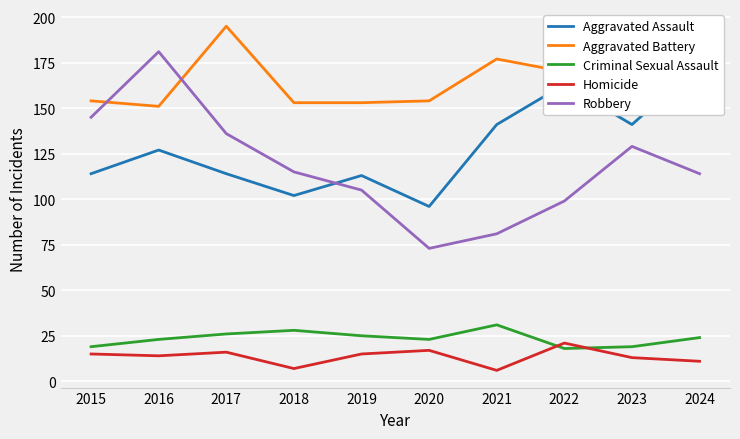

Count the number of data series in this chart.

5